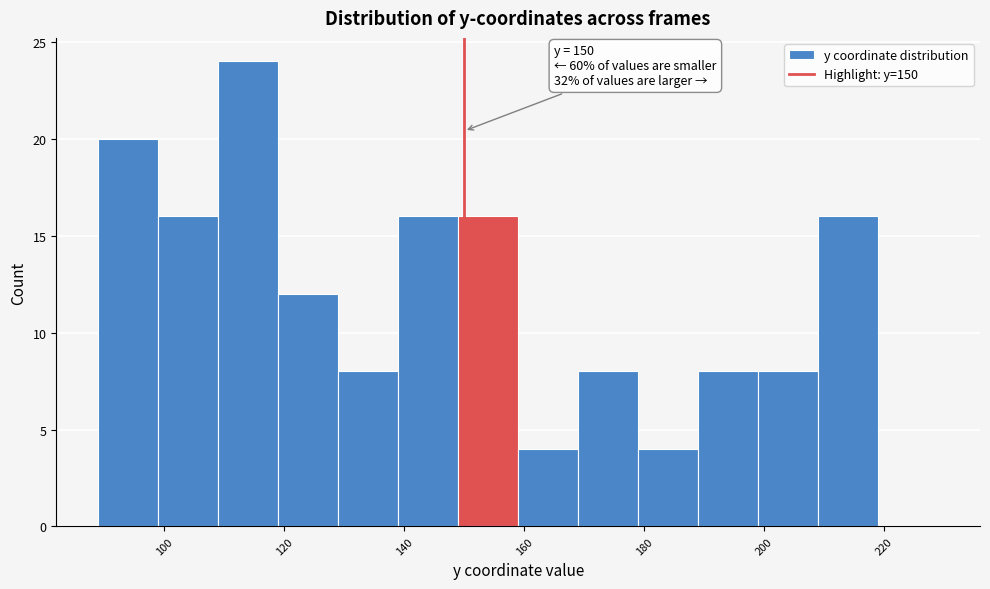

Over which range of the x-axis is the bar tallest?

109 to 119